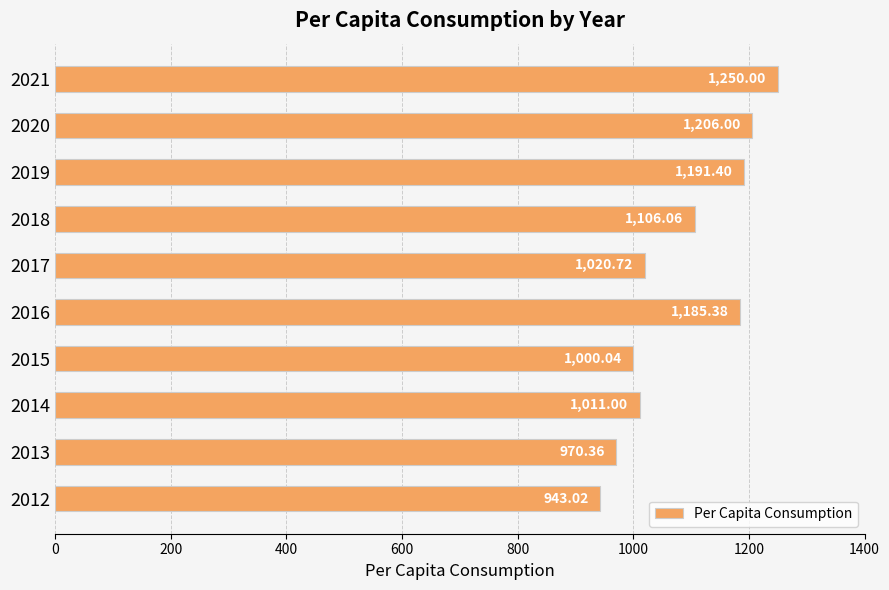

Approximately how many times larger is the value at 2016 compared to 2017?

1.2